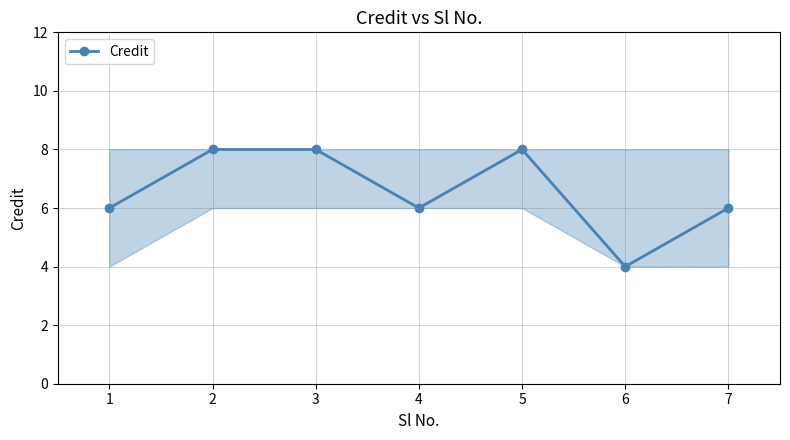

Between 3 and 1, which is larger?

3